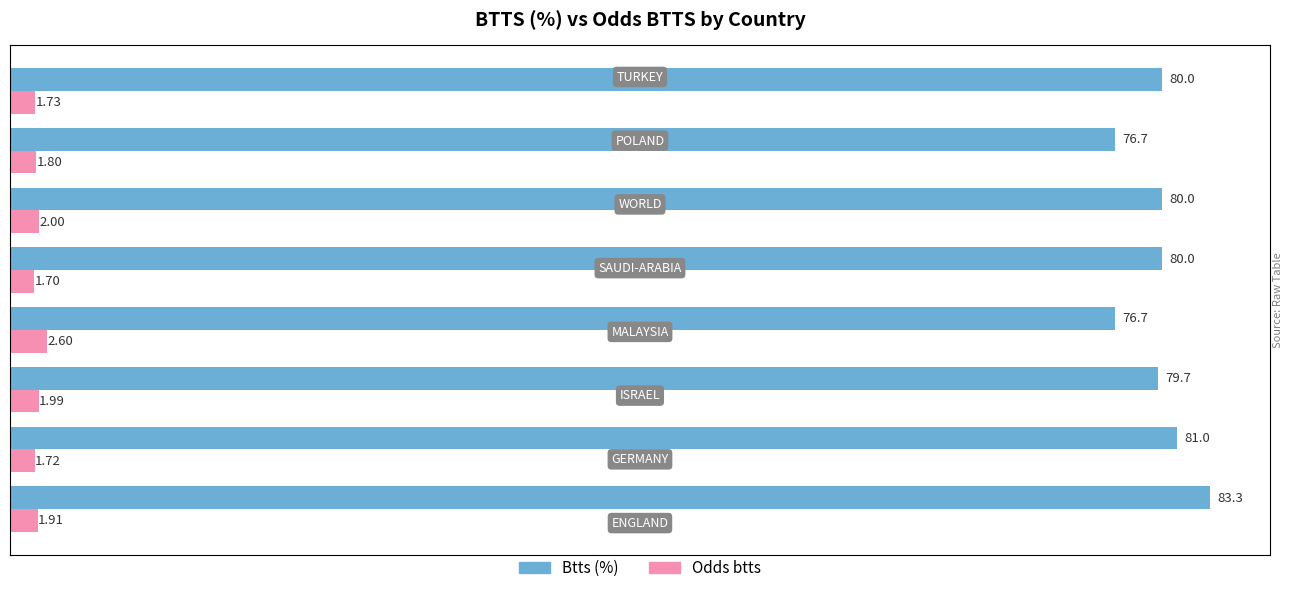

Reading left to right, what are all the values shown in this chart?

Btts (%): 83.3	81.0	79.7	76.7	80.0	80.0	76.7	80.0
Odds btts: 1.9	1.7	2.0	2.6	1.7	2.0	1.8	1.7